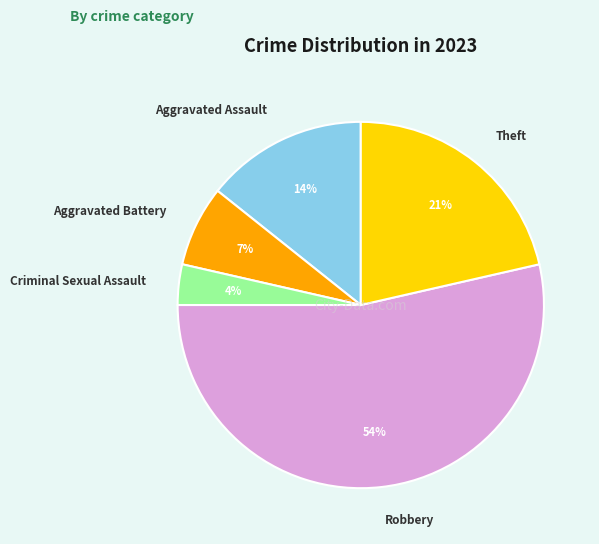

Which category has the biggest portion of the pie?

Robbery